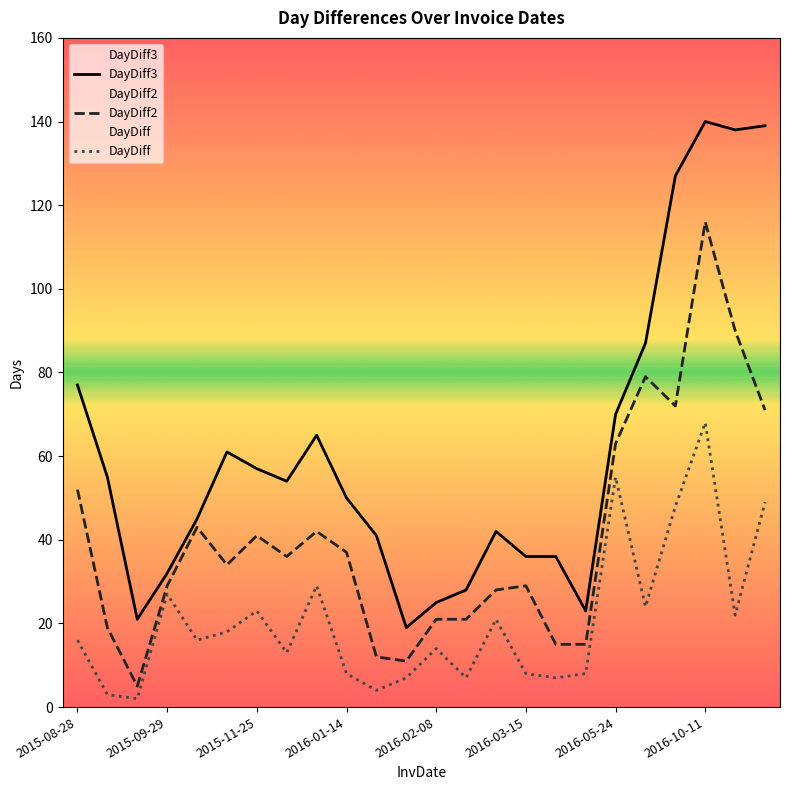

Which series has the widest spread of values?

DayDiff3